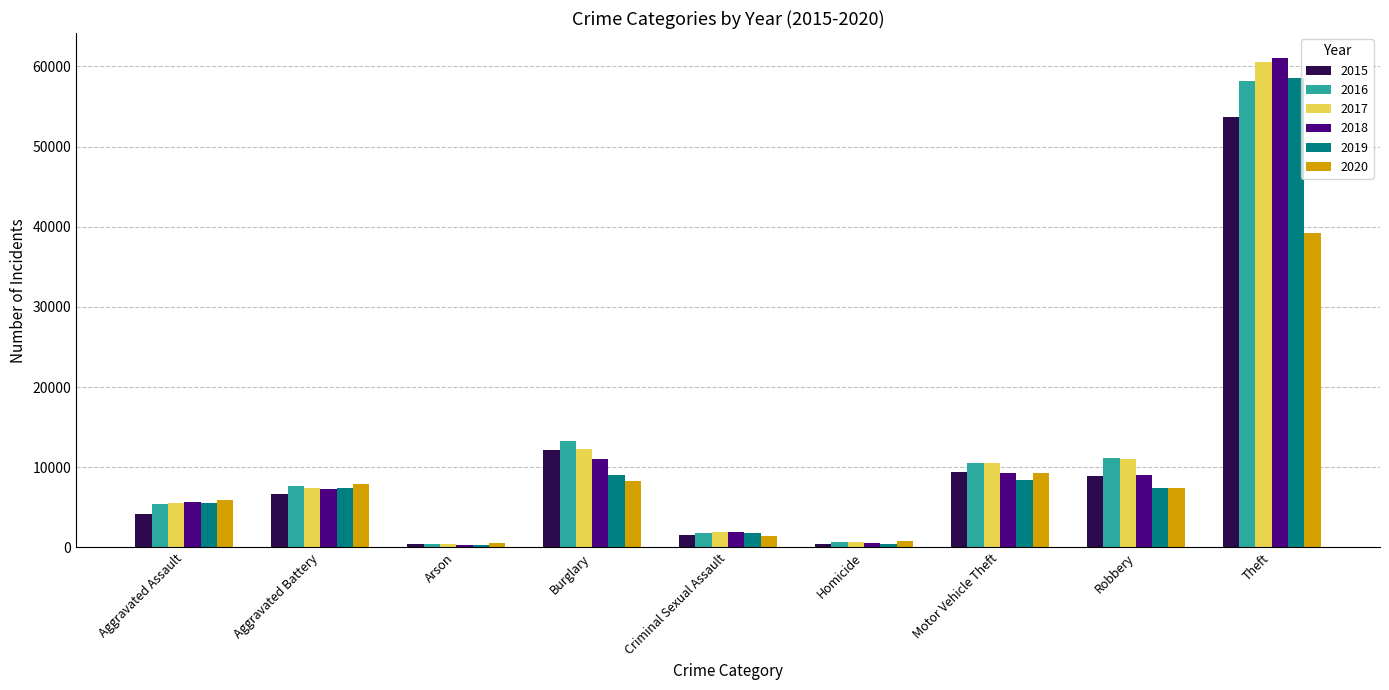

At which category does the chart reach its peak across all series?

Theft